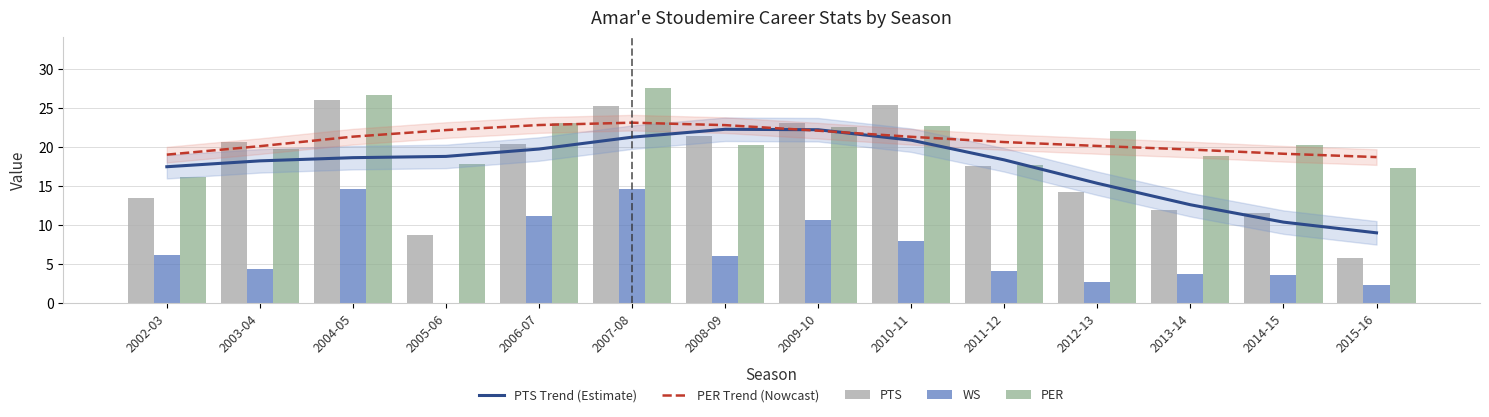

True or false: WS has a value of 14.6 at 2004-05.

True